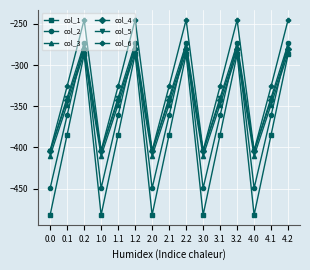

Which series has the largest total across all categories?

col_6